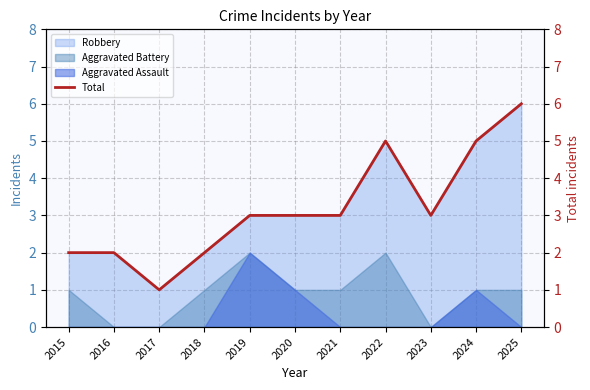

What is the approximate value at 2022?

5